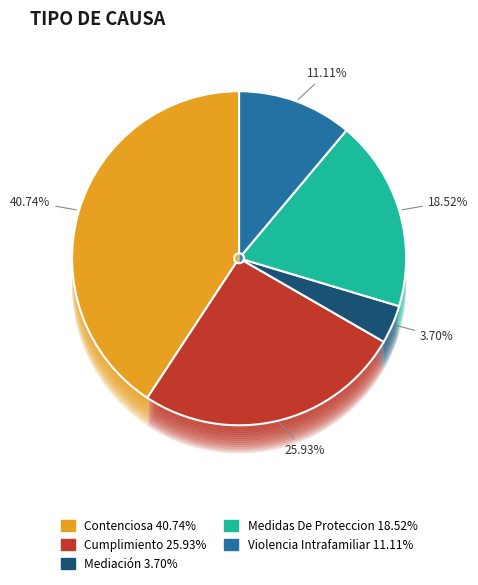

How many slices are in this pie chart?

5